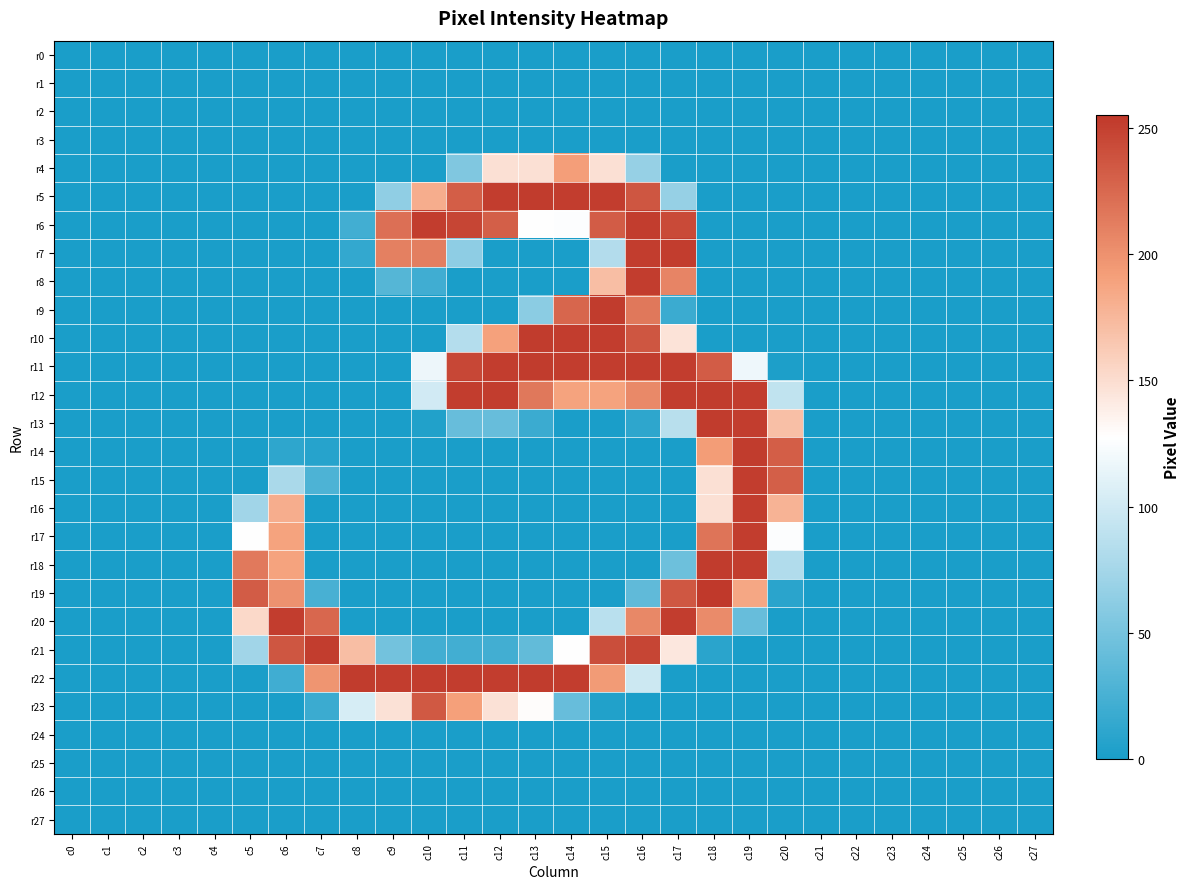

At which category does the chart reach its minimum across all series?

c0